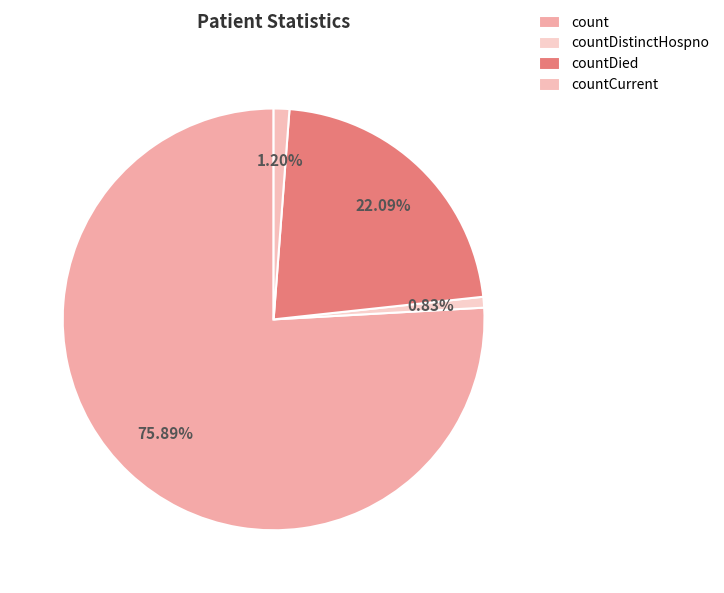

How many slices are in this pie chart?

4